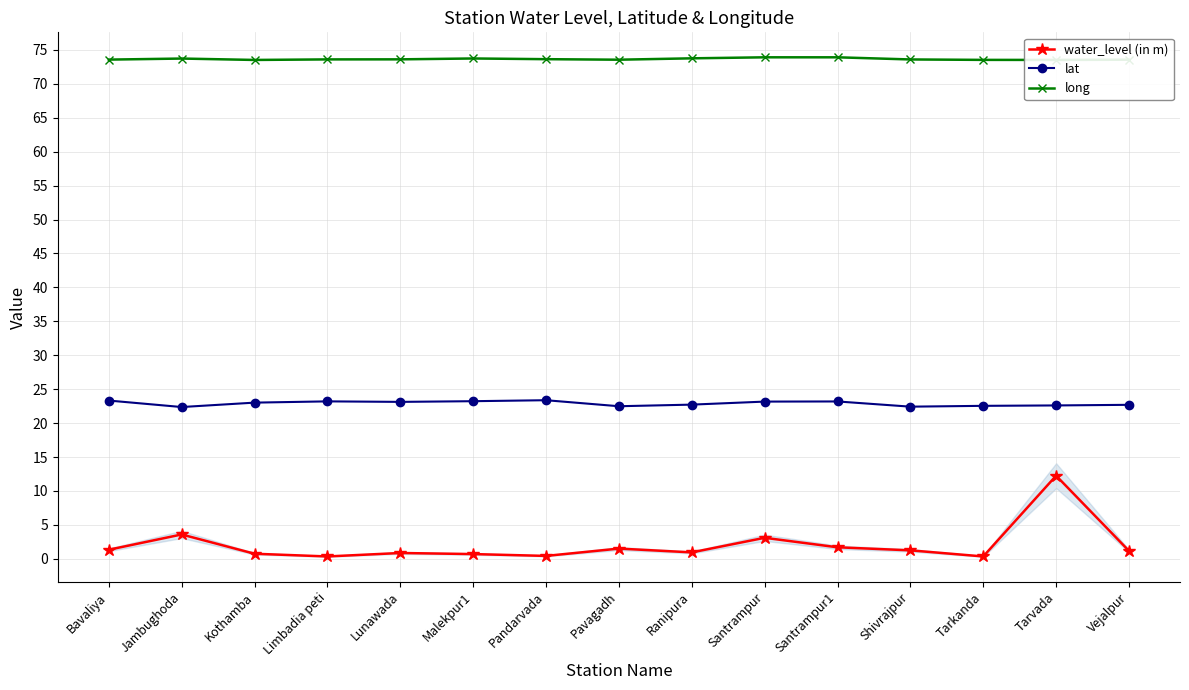

What is the maximum value for lat?

23.4